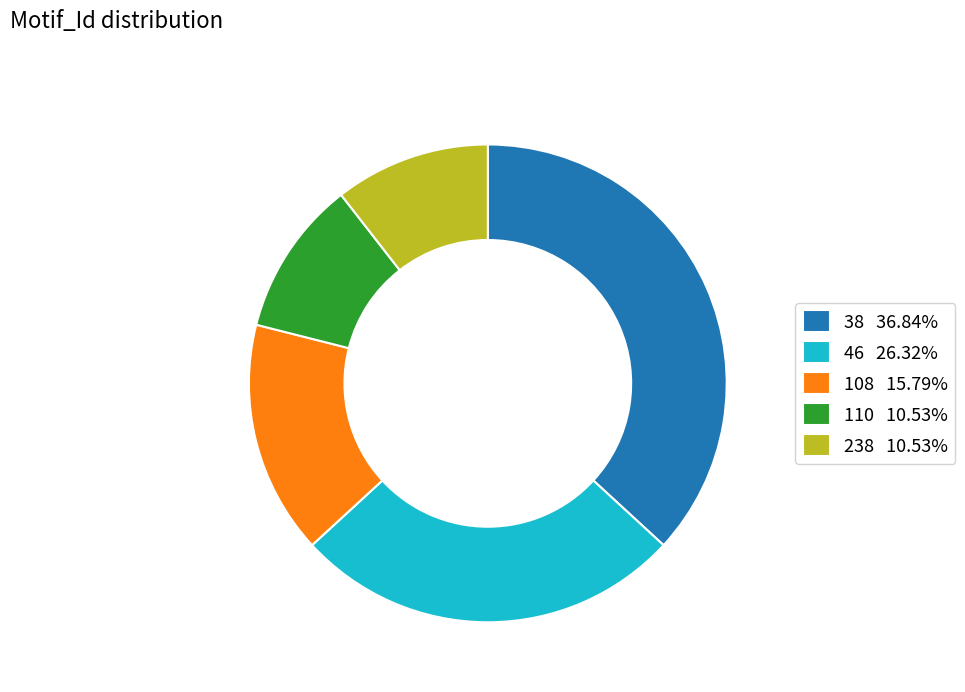

Which has a higher value, 46 or 110?

46